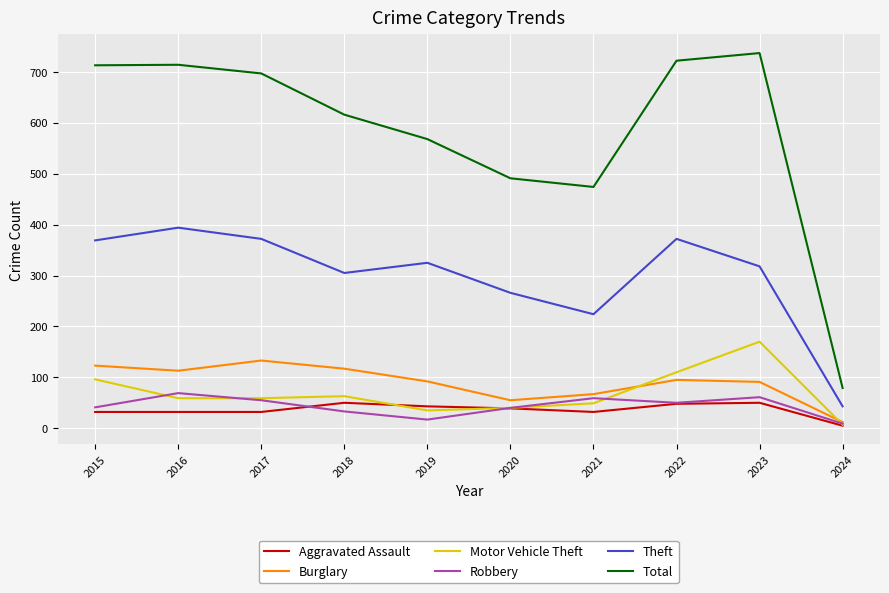

Does the chart display data point markers on the line(s)?

No